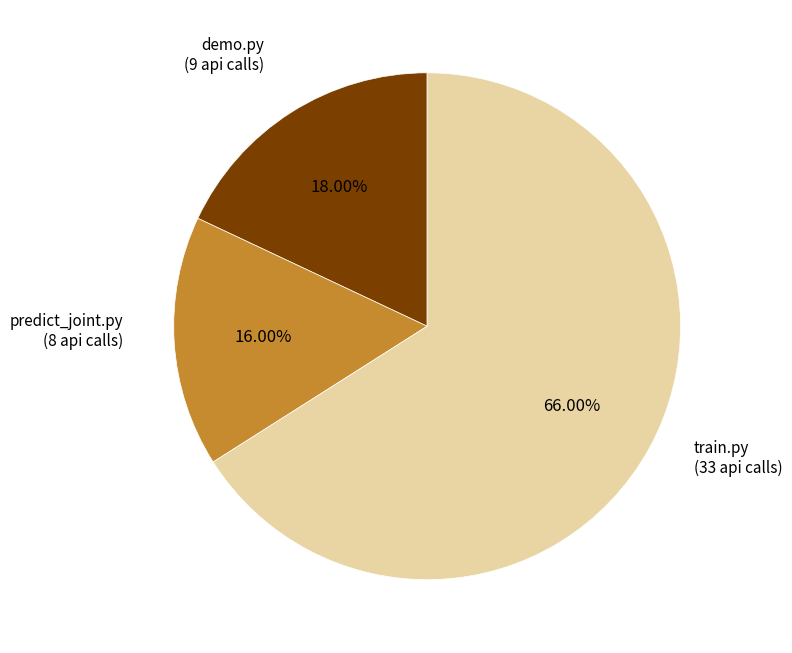

Which has a higher value, demo.py or predict_joint.py?

demo.py